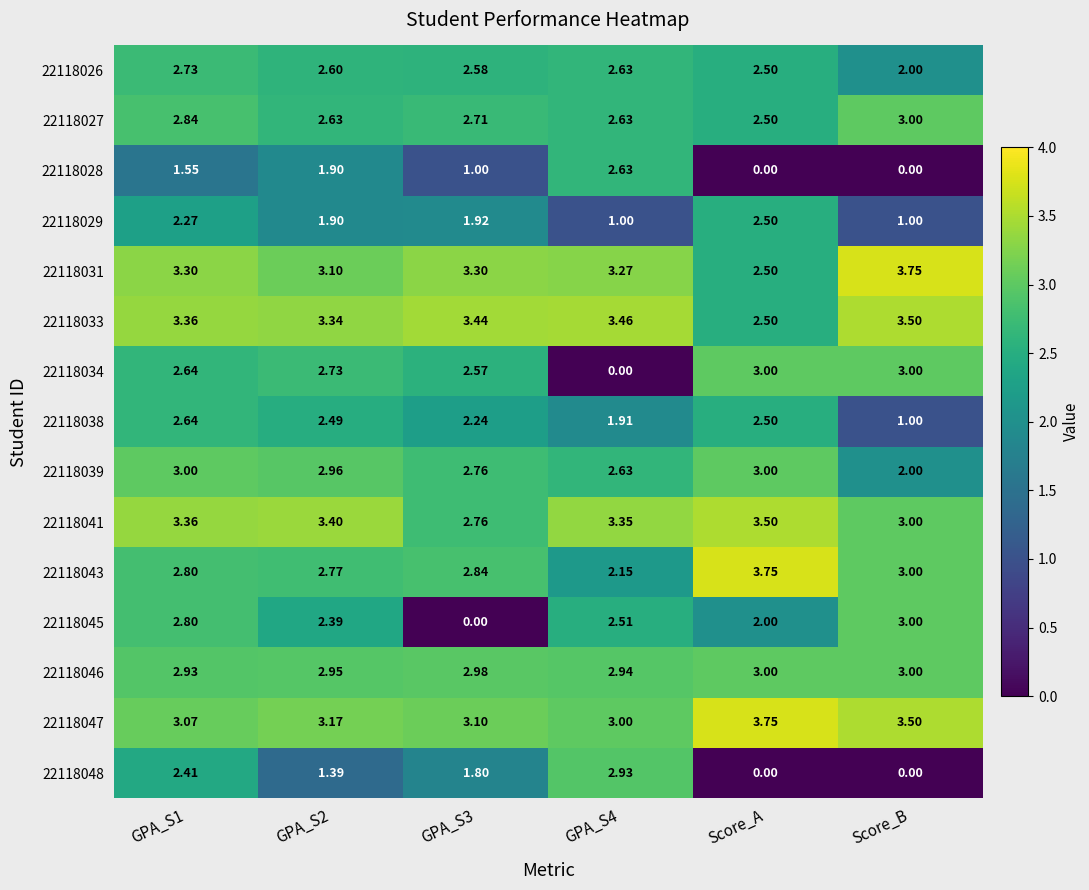

Which category has the highest value in the 22118027 series?

Score_B